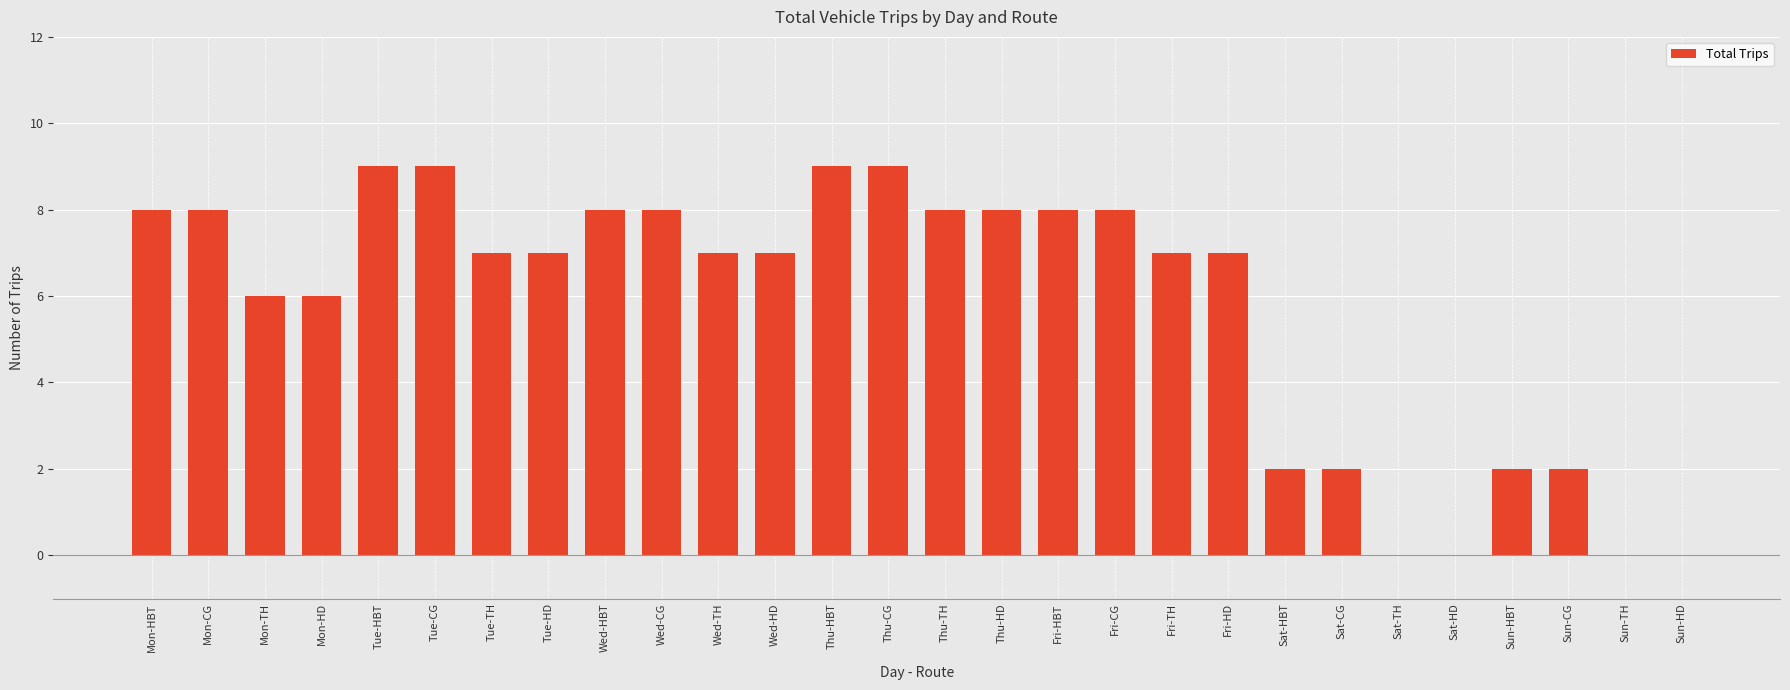

Is it true that the value at Wed-HD is 5?

False